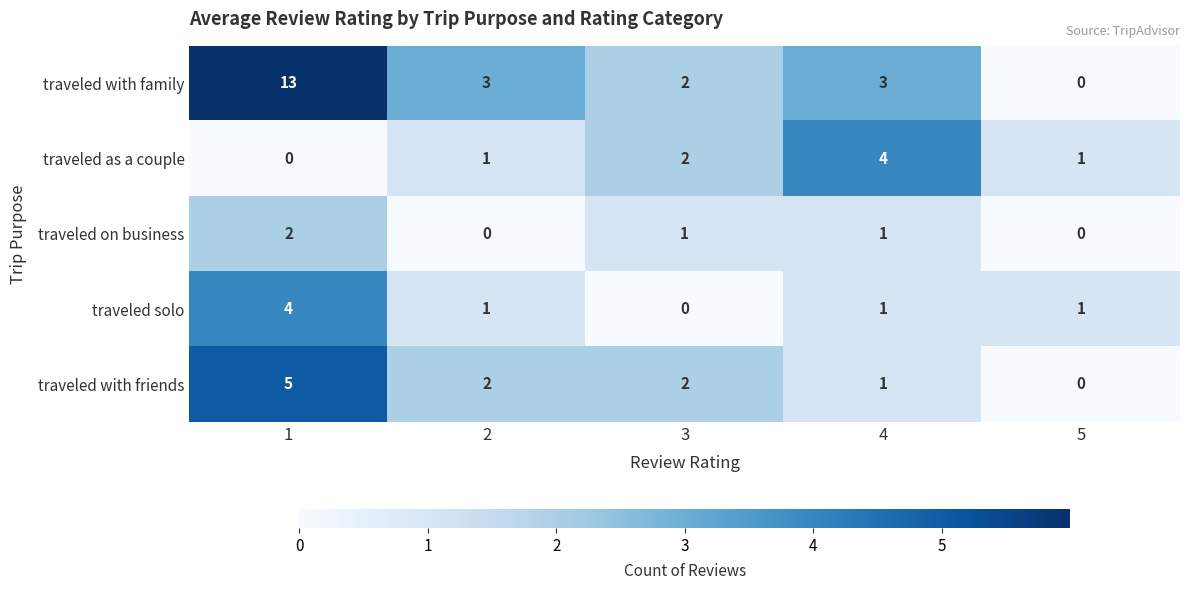

What is the spread (max minus min) of values at 2?

3